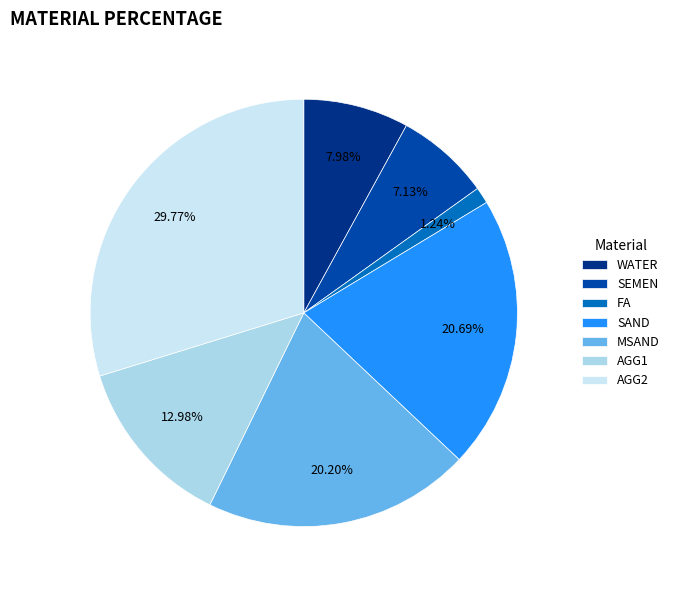

To the nearest percent, what percentage of the pie is FA?

1%